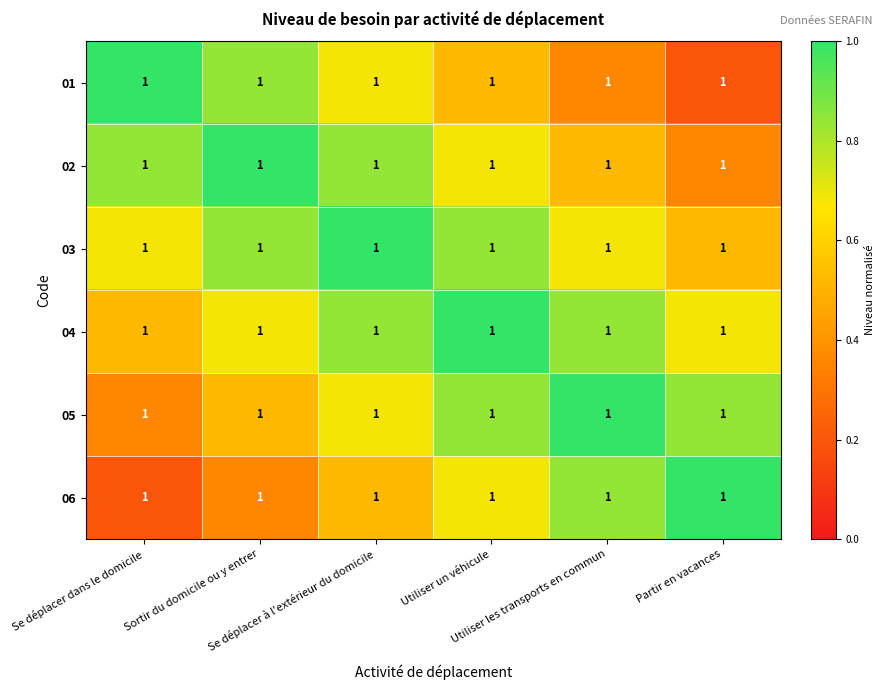

How many data points does each series have?

6